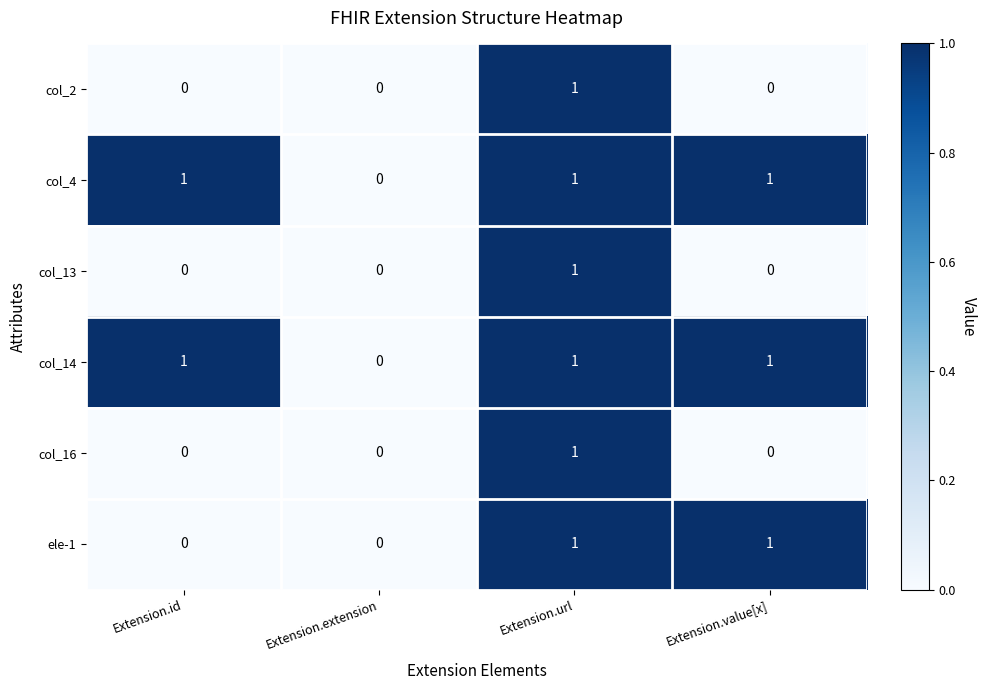

True or false: col_16 has a value of 1 at Extension.url.

True